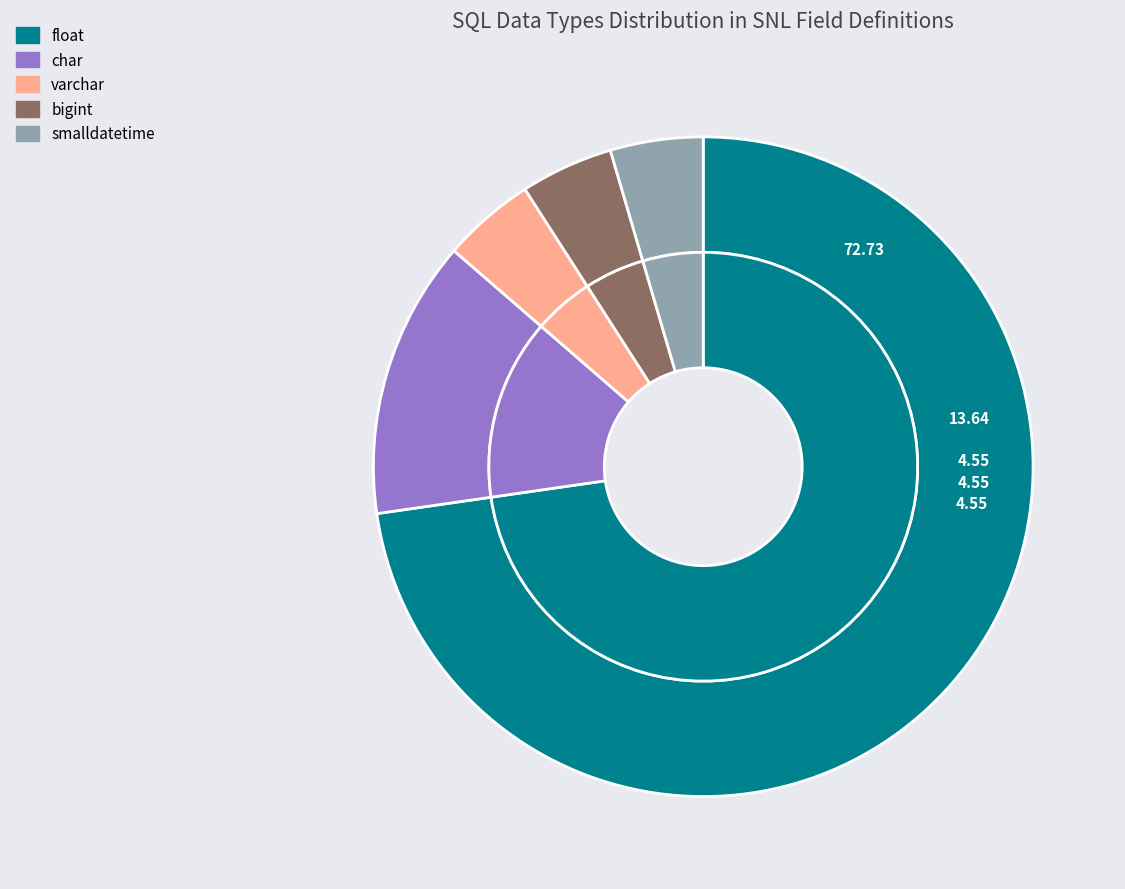

To the nearest percent, what portion does smalldatetime represent?

5%